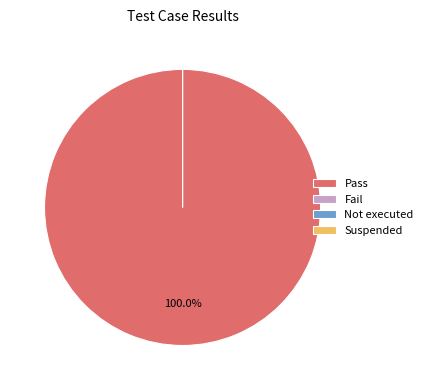

What percentage is NOT represented by Not executed?

100.0%